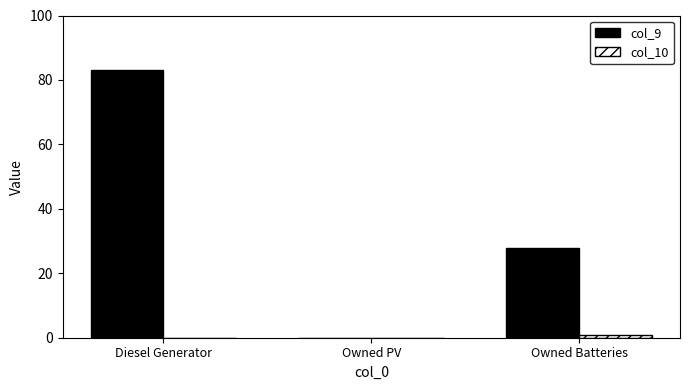

What is the difference between the col_9 values at Diesel Generator and Owned Batteries?

55.0